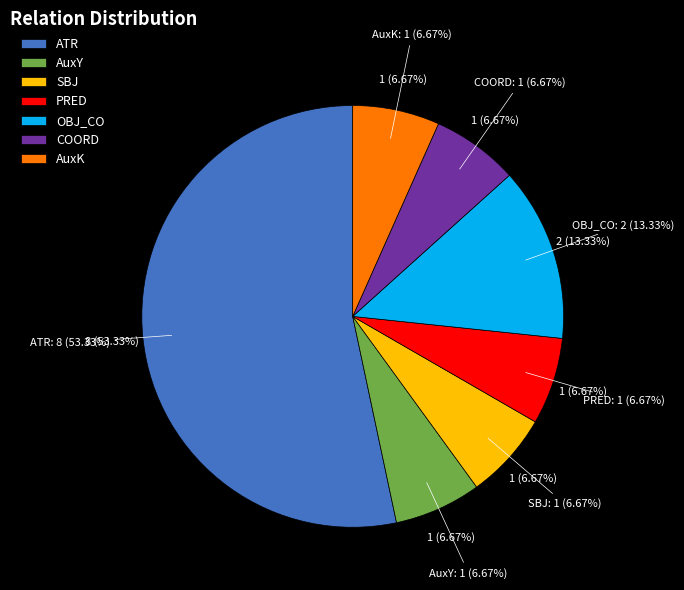

True or false: SBJ accounts for 7% of the total.

True